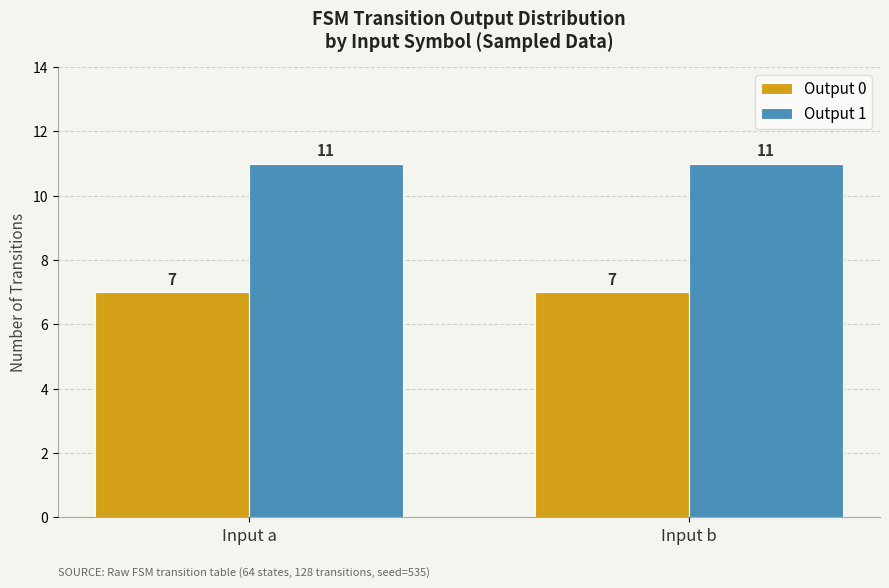

What is the sum of all Output 1 values?

22